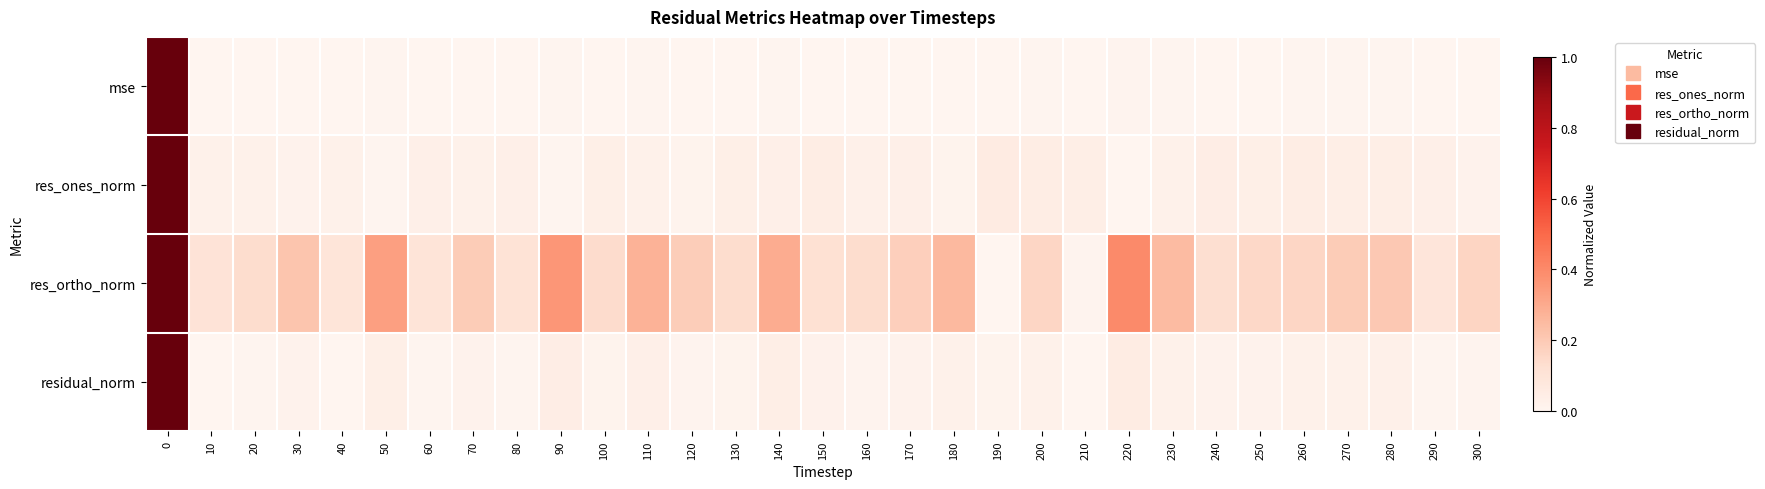

What is the maximum value shown in the chart?

1.0